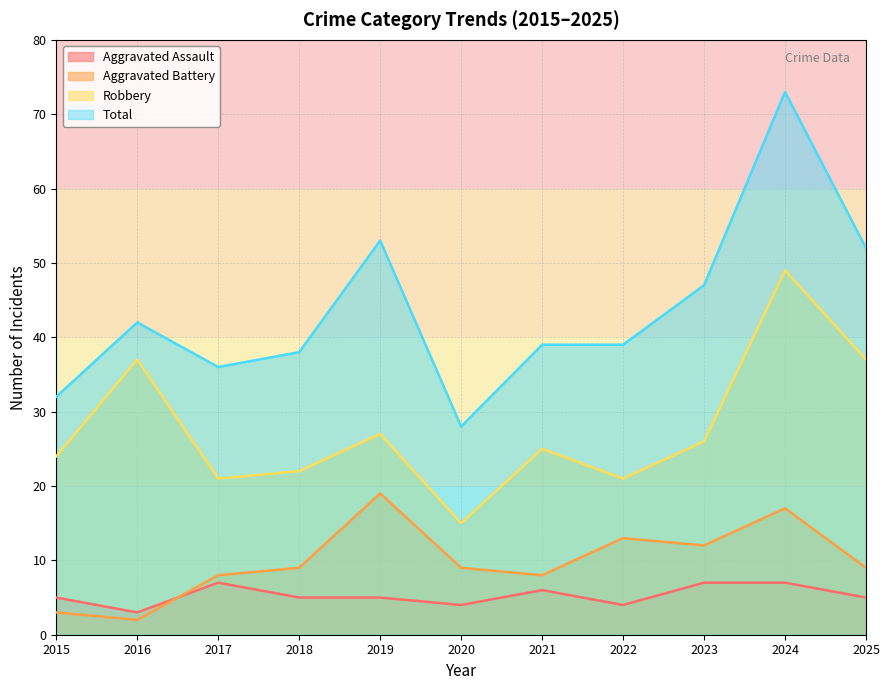

Is the value of Robbery at 2021 greater than the value of Aggravated Assault at 2018?

Yes